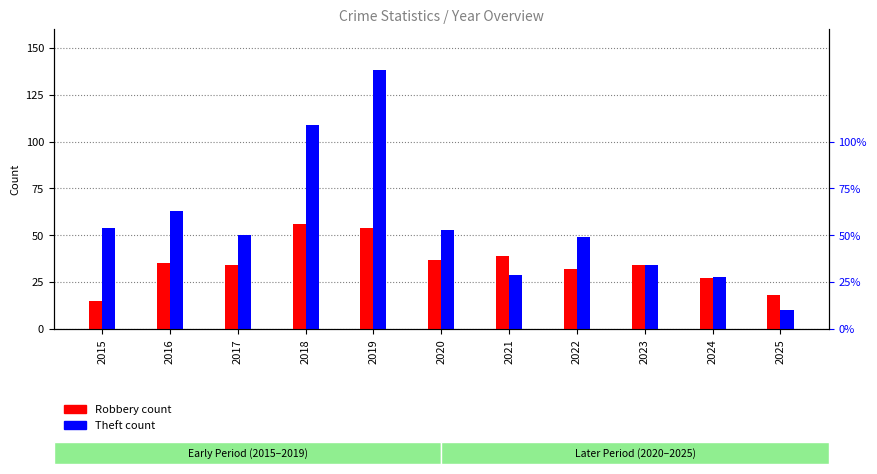

Which series has the widest spread of values?

Theft